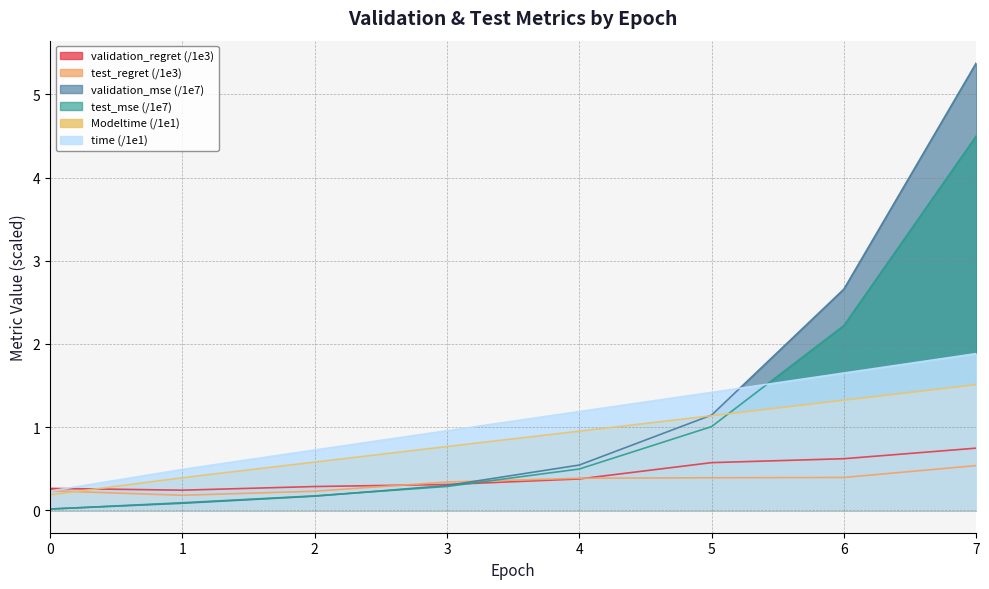

Reading left to right, extract all data points from this chart.

validation_regret: 0=0.3	1=0.2	2=0.3	3=0.3	4=0.4	5=0.6	6=0.6	7=0.7
test_regret: 0=0.2	1=0.2	2=0.2	3=0.3	4=0.4	5=0.4	6=0.4	7=0.5
validation_mse: 0=0.0	1=0.1	2=0.2	3=0.3	4=0.5	5=1.1	6=2.7	7=5.4
test_mse: 0=0.0	1=0.1	2=0.2	3=0.3	4=0.5	5=1.0	6=2.2	7=4.5
Modeltime: 0=0.2	1=0.4	2=0.6	3=0.8	4=1.0	5=1.1	6=1.3	7=1.5
time: 0=0.2	1=0.5	2=0.7	3=1.0	4=1.2	5=1.4	6=1.7	7=1.9